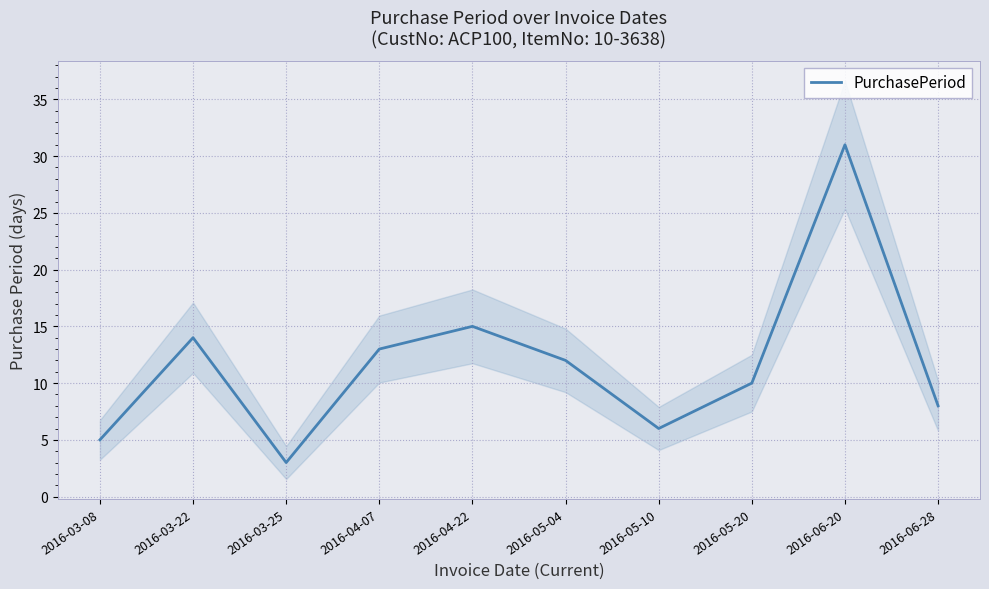

Where is the first local minimum?

2016-03-25